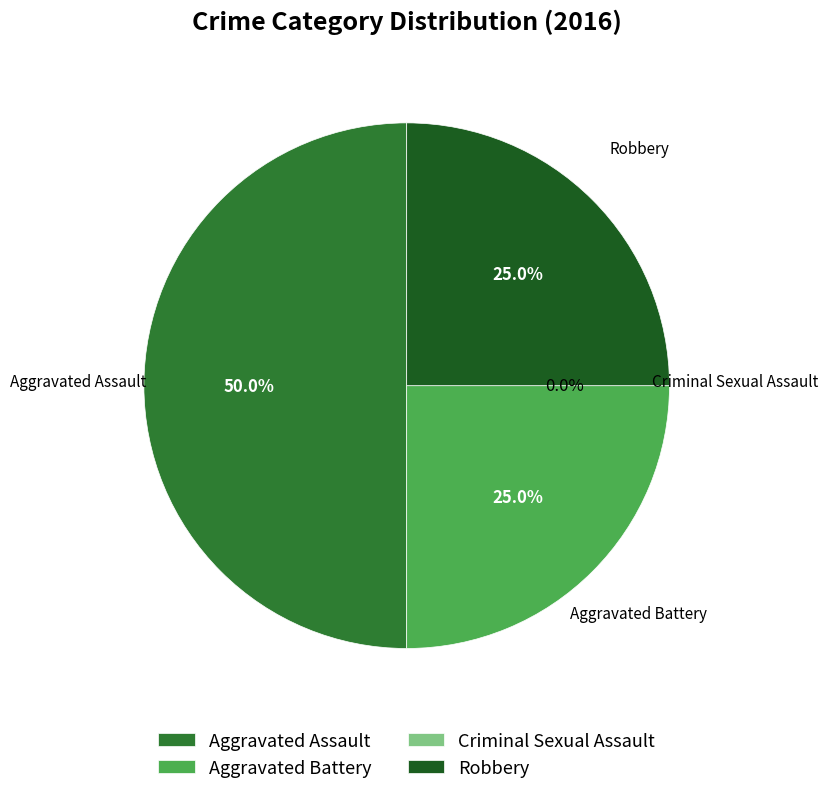

Is it true that Aggravated Battery is 25% of the pie?

True